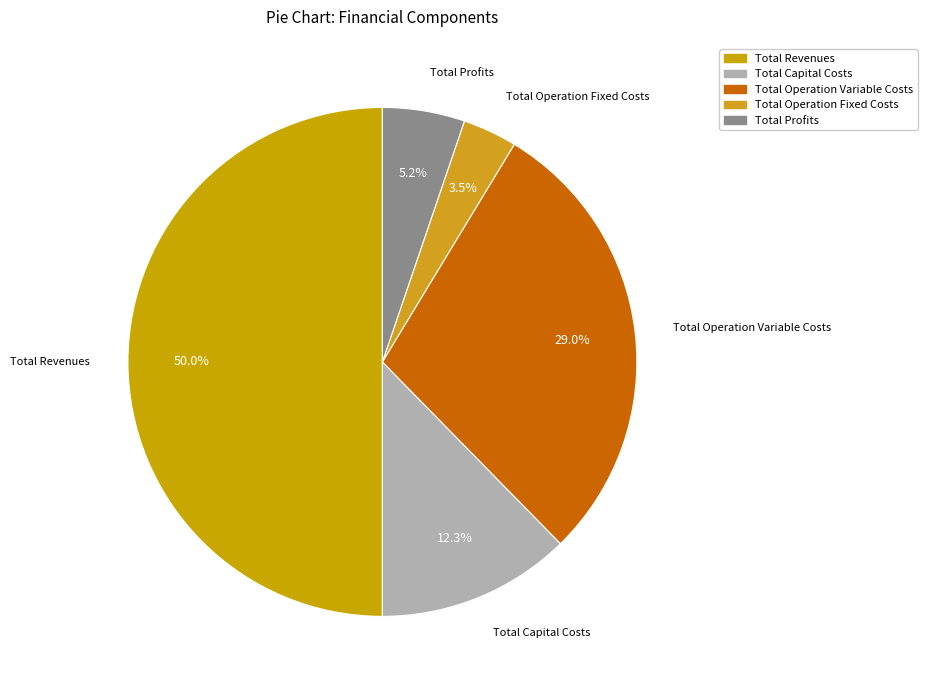

Approximately how many times larger is the value at Total Capital Costs compared to Total Profits?

2.4